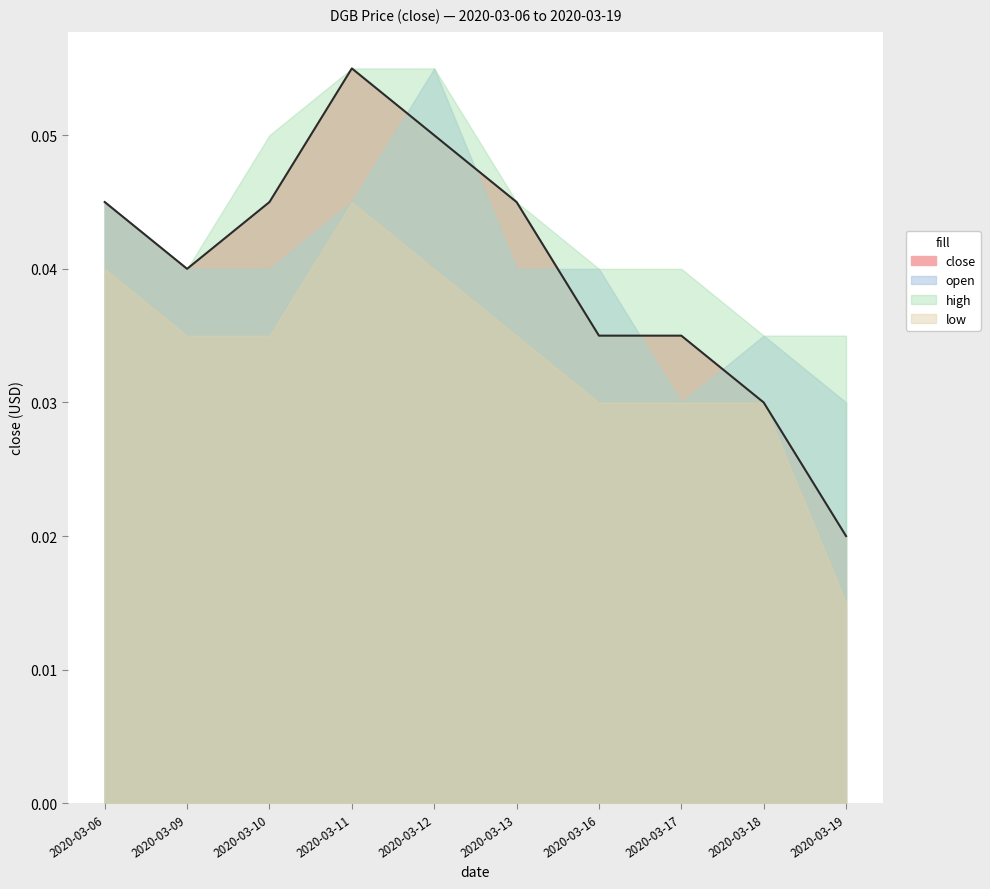

At which label is high closest to 0?

2020-03-18